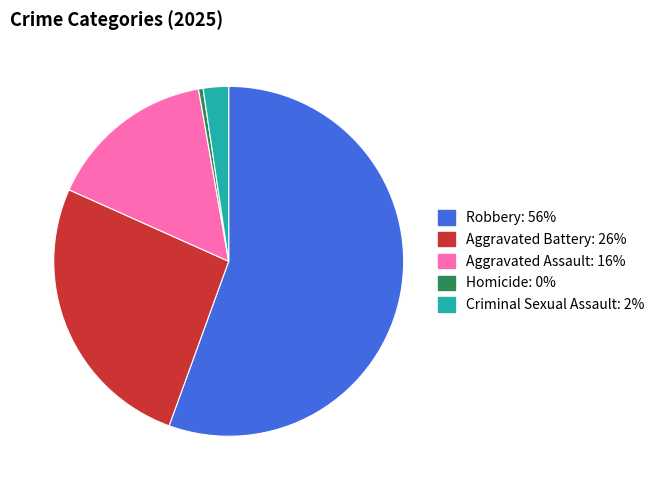

How many slices are in this pie chart?

5